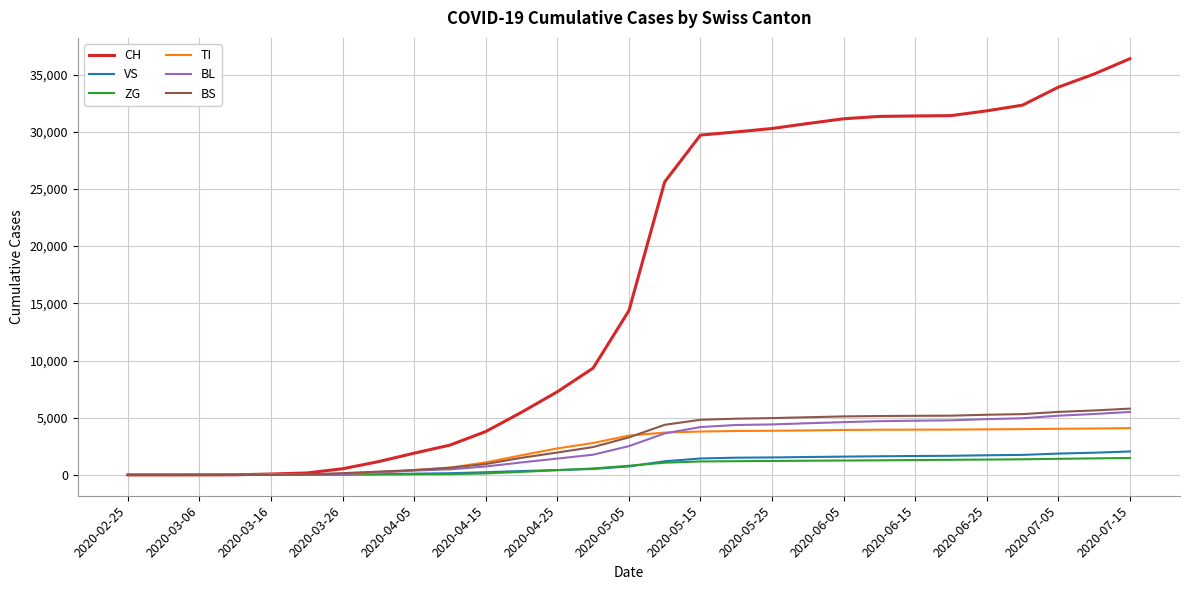

At how many categories does at least one series exceed 19965?

14